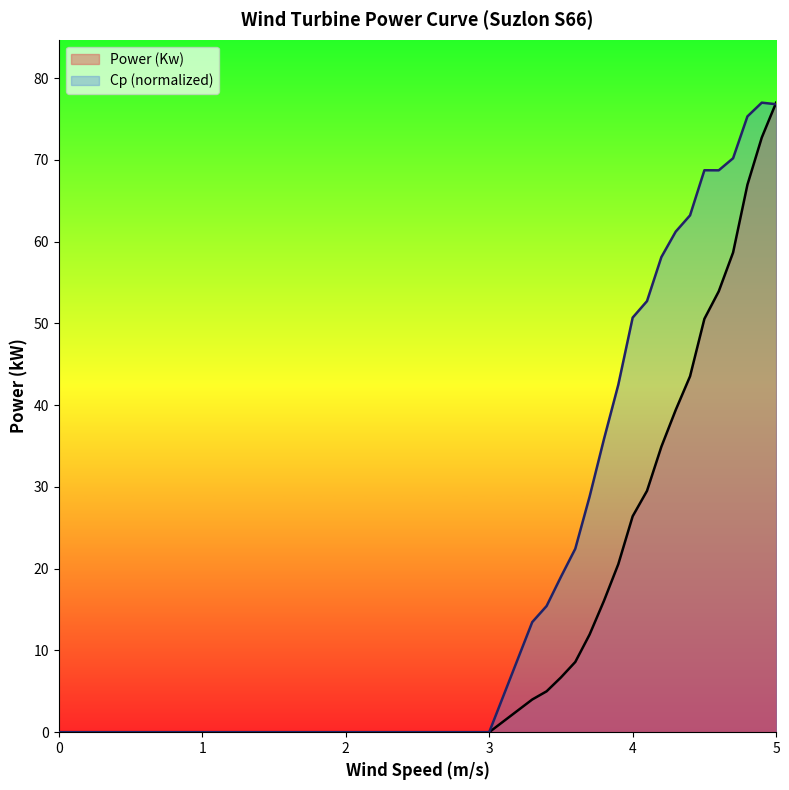

What is the value of the Cp point at the 35th from the left?

70.2